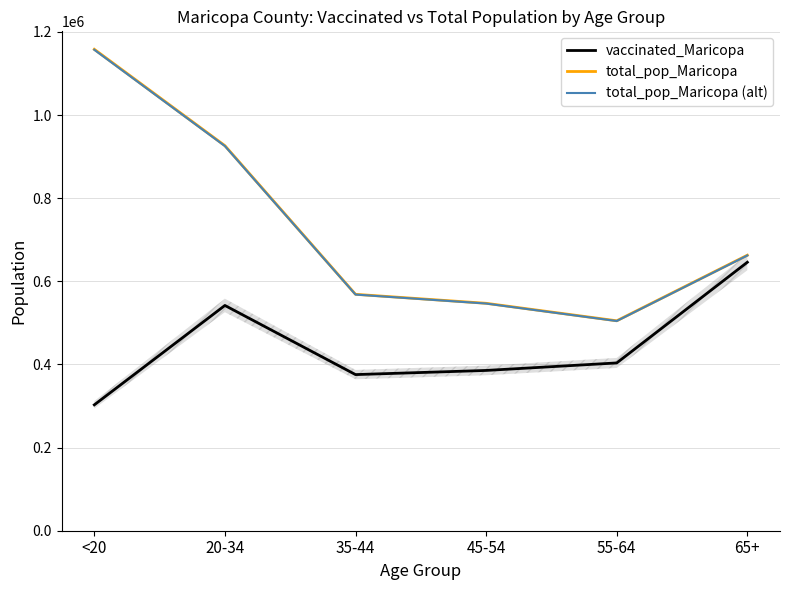

Reading left to right, list all the values displayed in this chart.

vaccinated_Maricopa: 302818.0	541917.0	375584.0	385574.0	403618.0	645856.0
total_pop_Maricopa: 1158094.0	926230.0	568691.0	547064.0	504994.0	662762.0
total_pop_Maricopa (alt): 1156935.9	925303.8	568122.3	546516.9	504489.0	662099.2